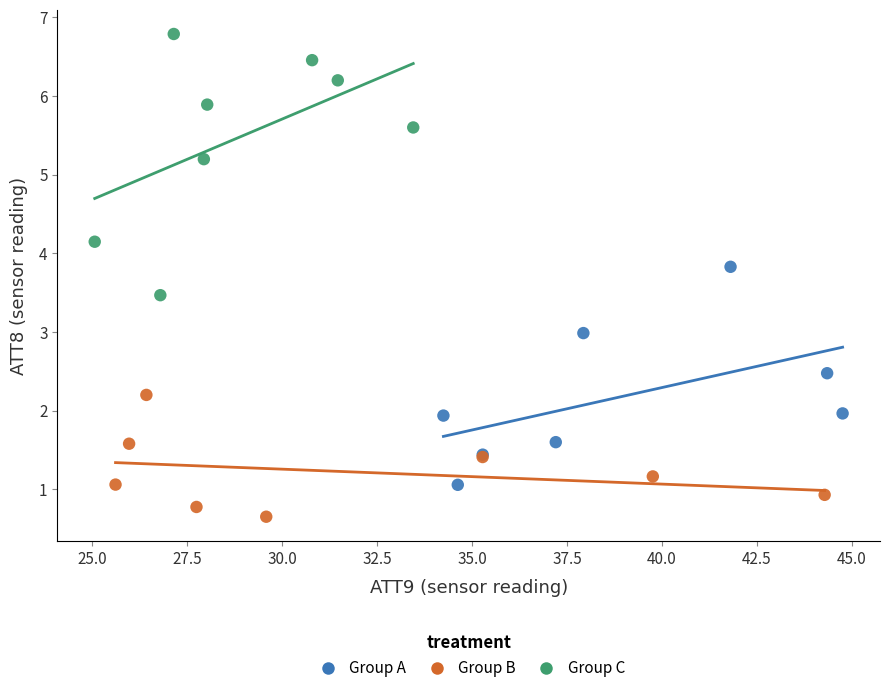

Which series has the largest Y range (max minus min)?

Group C